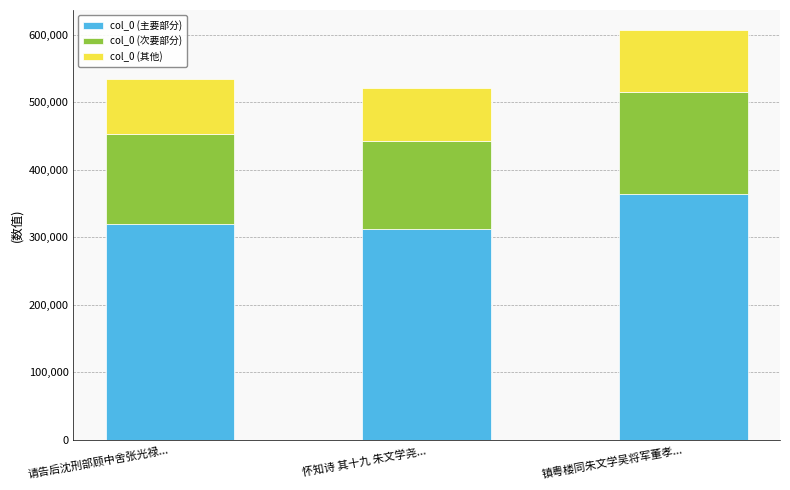

Reading left to right, list the values for the col_0 (主要部分) series.

320355	312346	363931